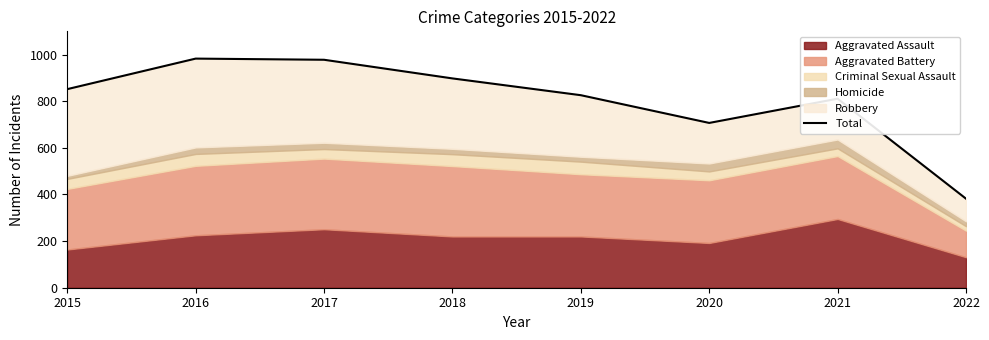

How many lines are shown in the chart?

1